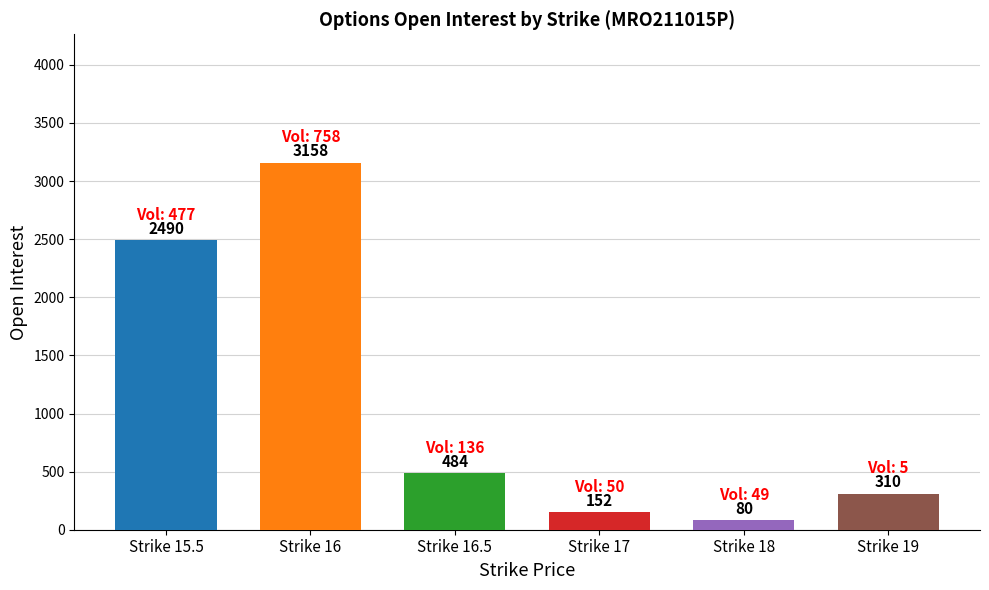

At which category does the chart reach its peak across all series?

Strike 16